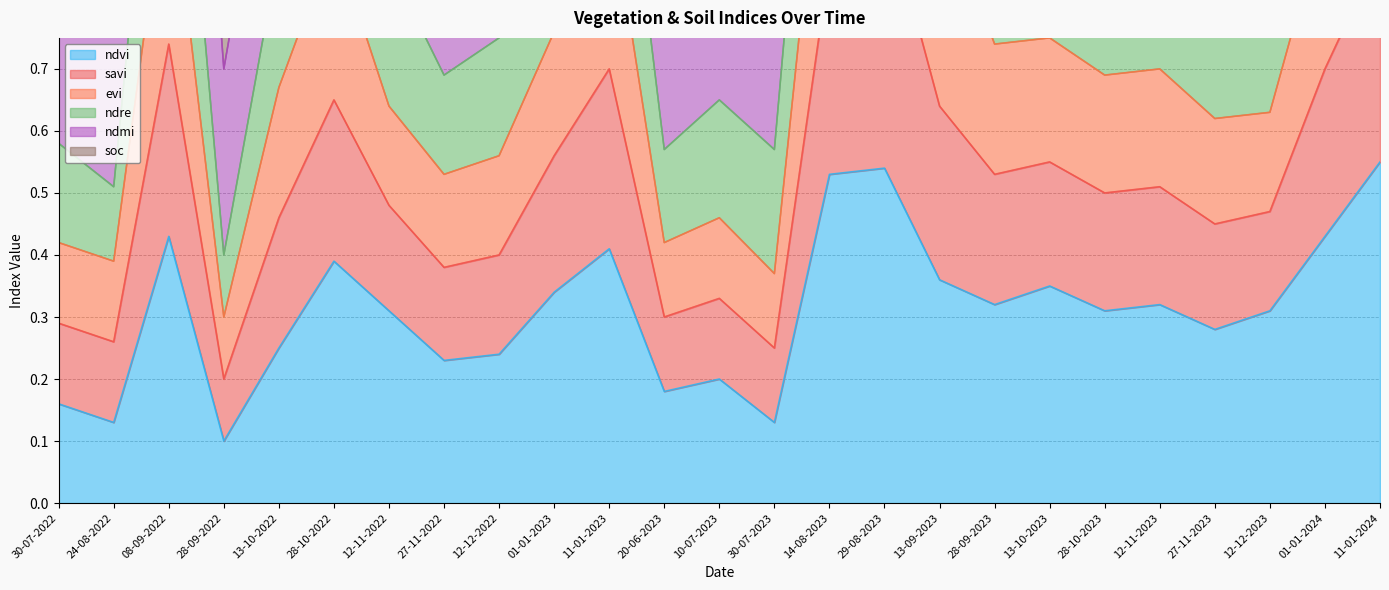

The value of ndvi at 10-07-2023 is 0.0. True or false?

False